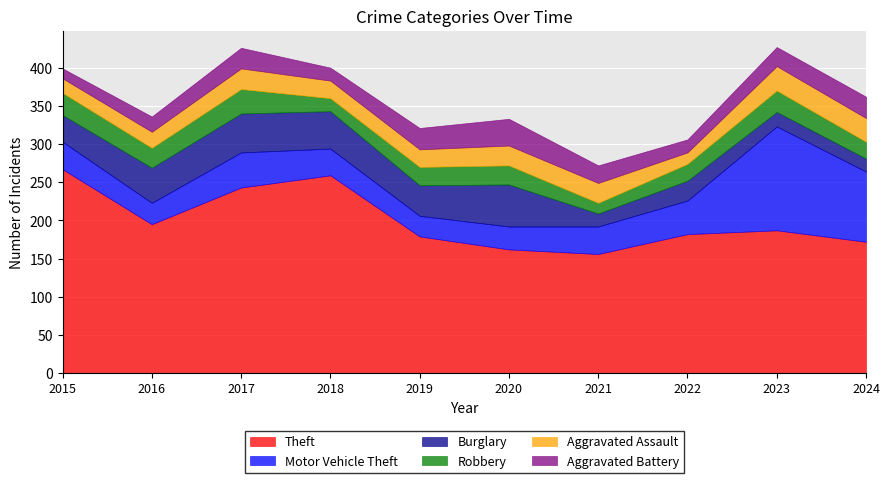

Between 2015 and 2021, which series saw the biggest shift?

Theft